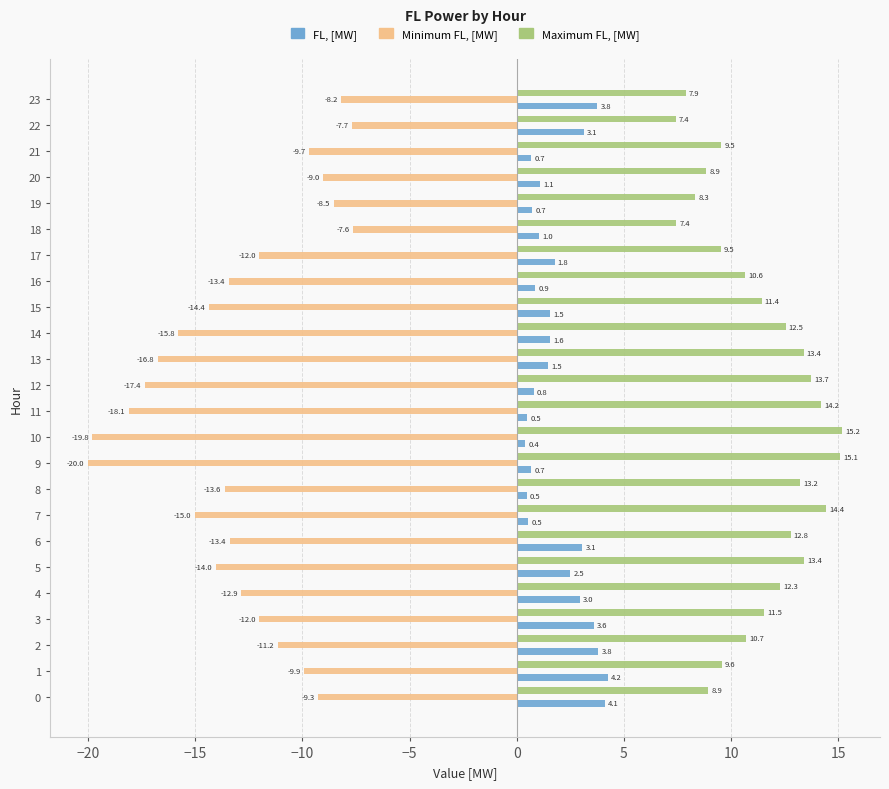

What is the greatest value displayed?

15.2